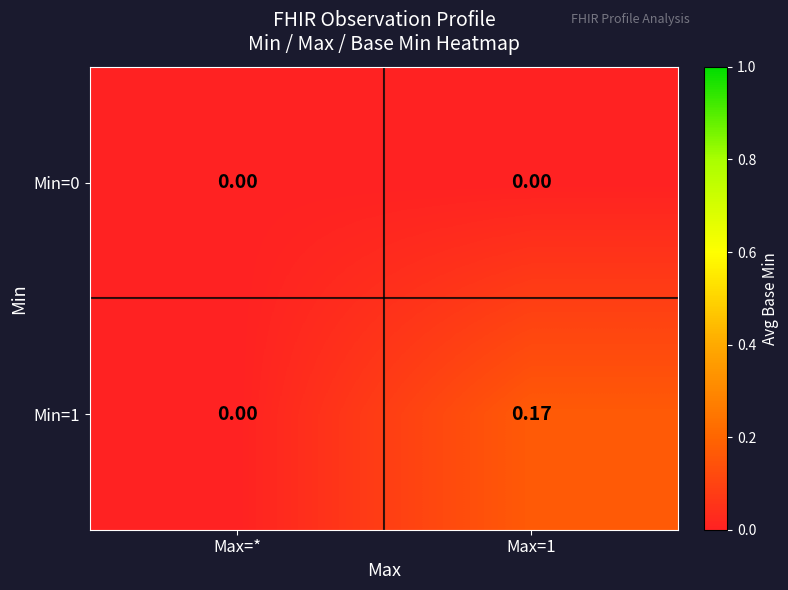

Is the value of Min=0 at Max=* greater than the value of Min=1 at Max=1?

No